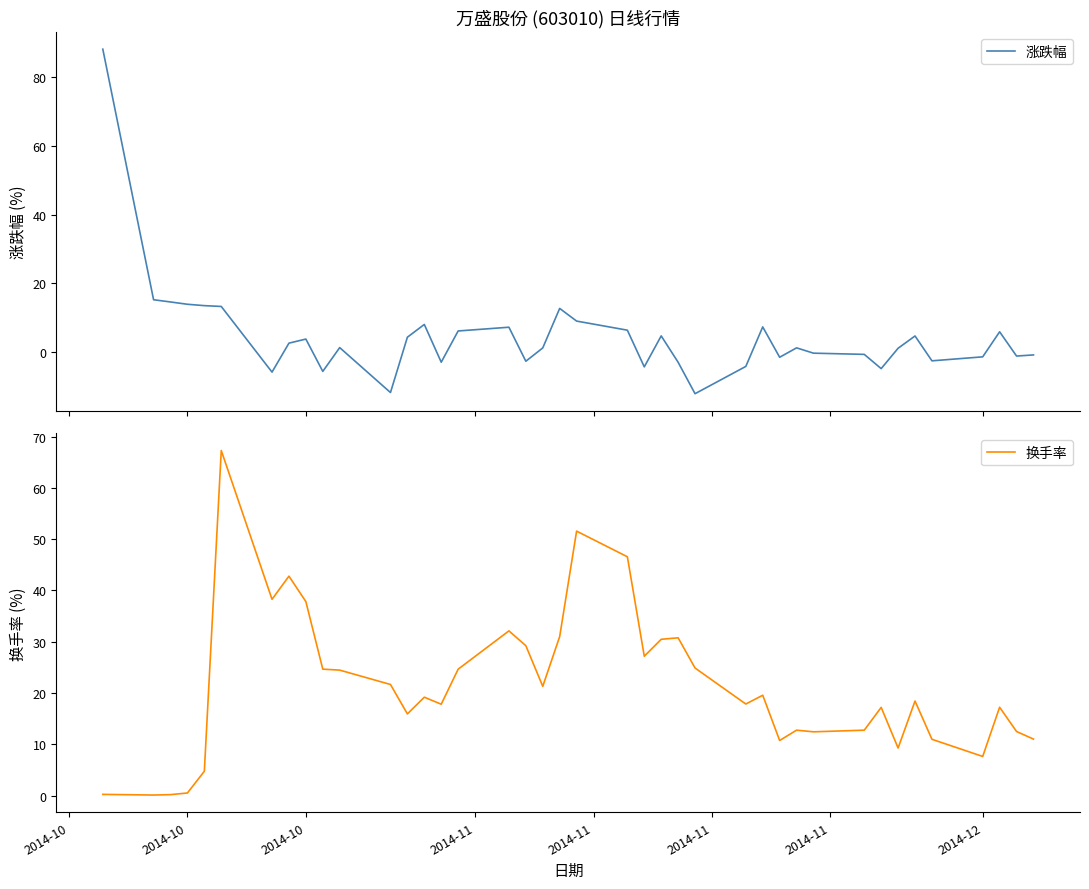

What is the highest value of the 涨跌幅 series?

88.2